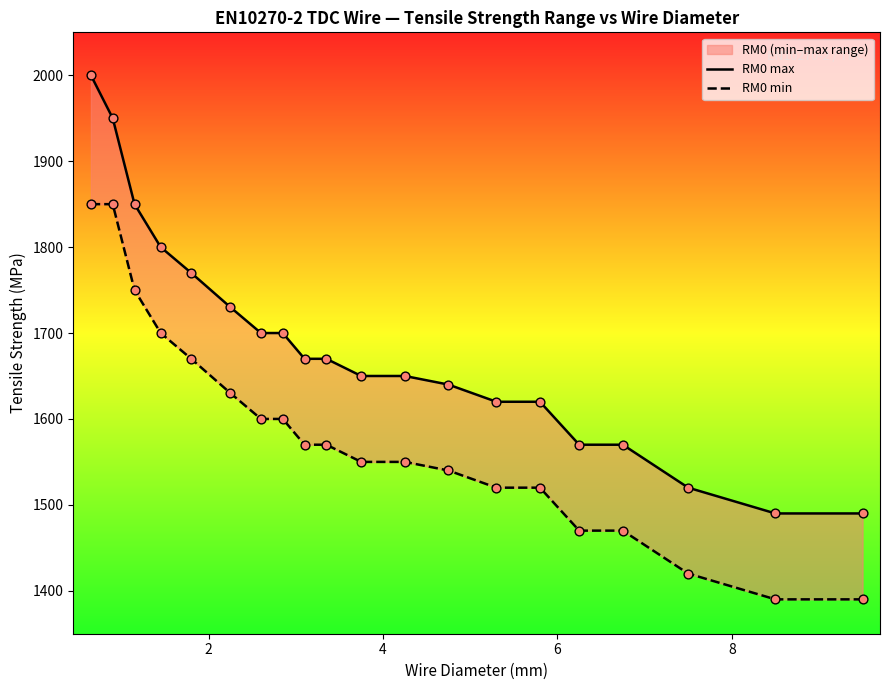

Which series contains the highest Y value?

RM0 max